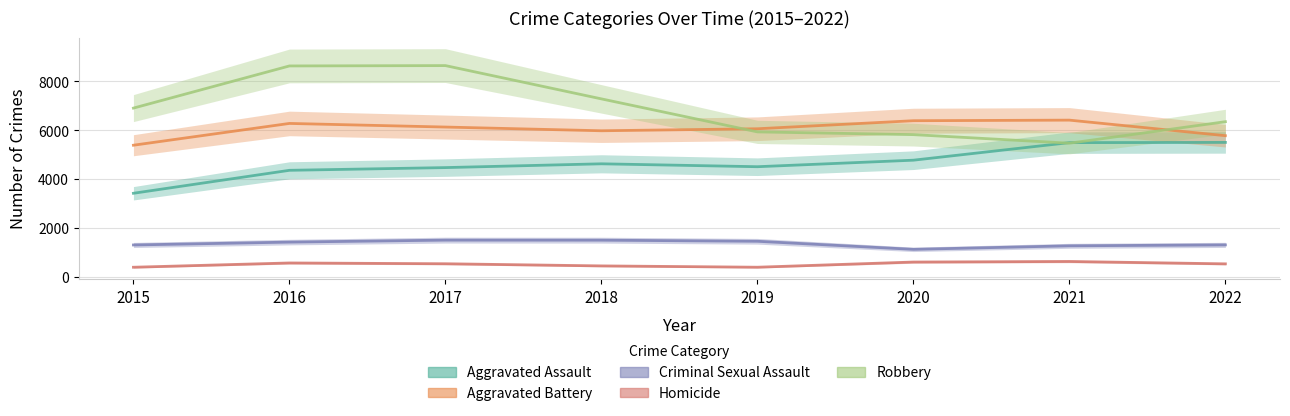

Which series changed the most between 2018 and 2020?

Robbery